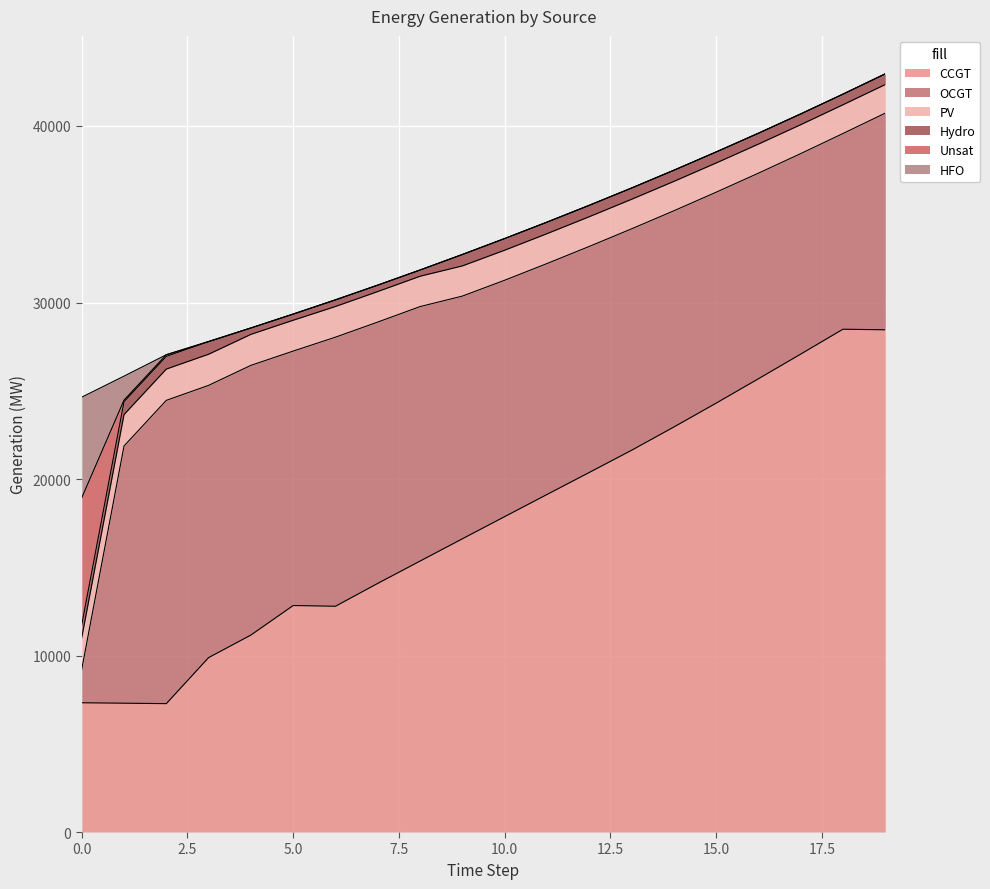

What is the maximum value shown in the chart?

28487